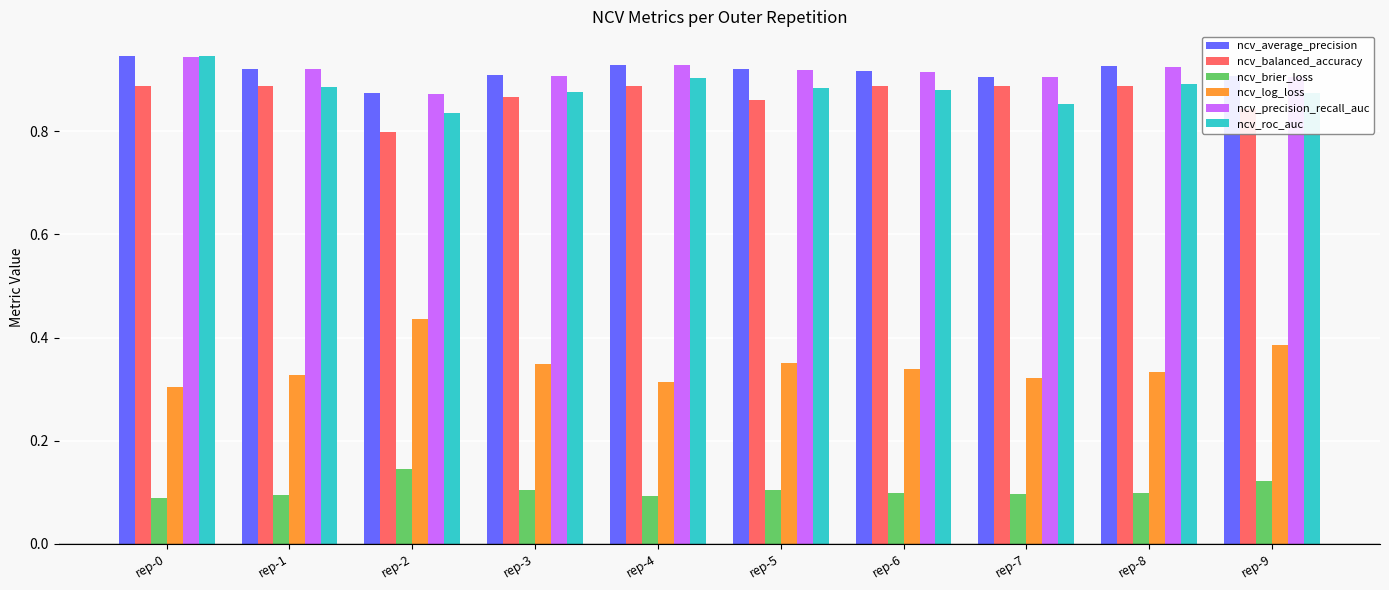

The ncv_precision_recall_auc series shows 1.6 at rep-5. True or false?

False